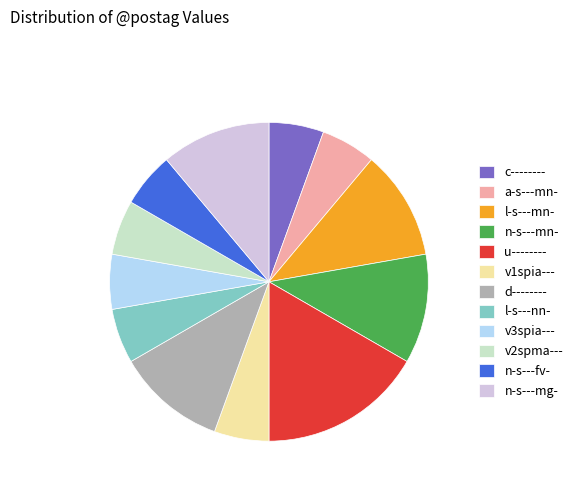

How many segments does this pie chart have?

12